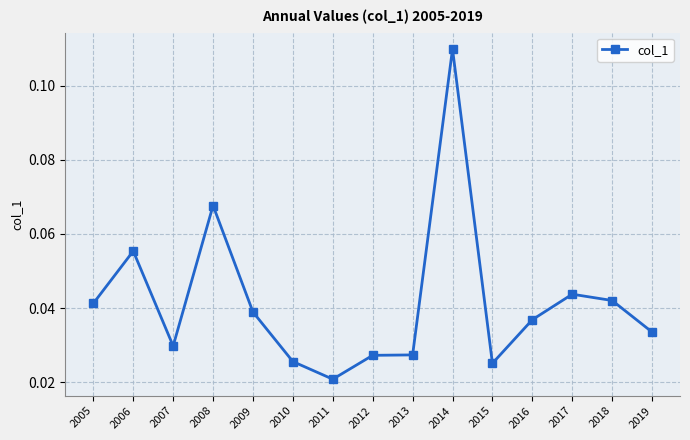

True or false: the data has more than 2 interior local peaks.

True